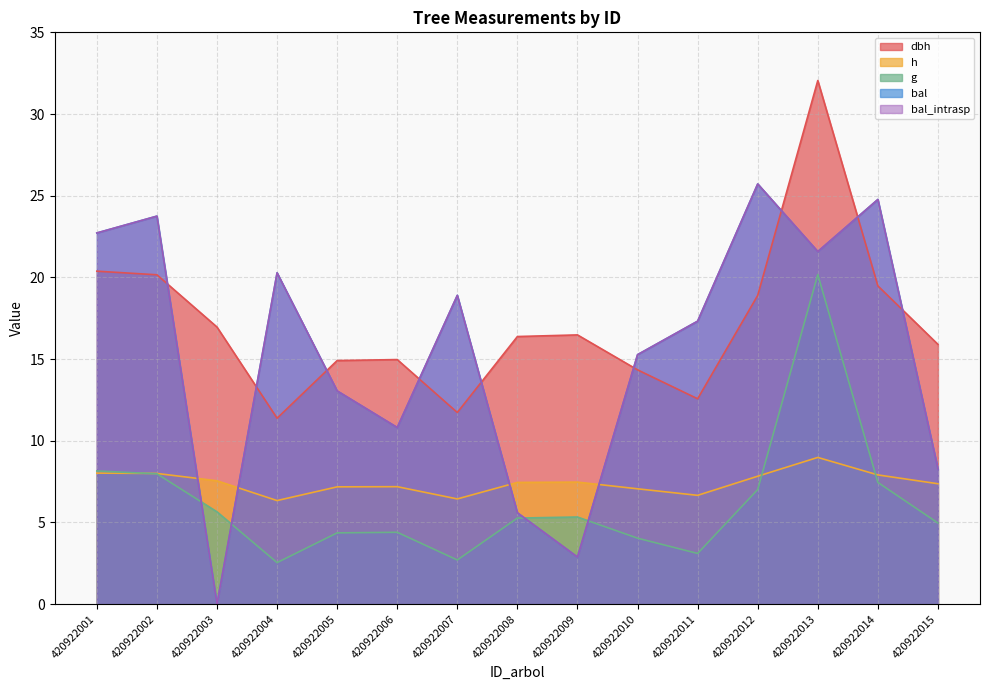

In bal, how many points are lower than both neighbors (excluding endpoints)?

4